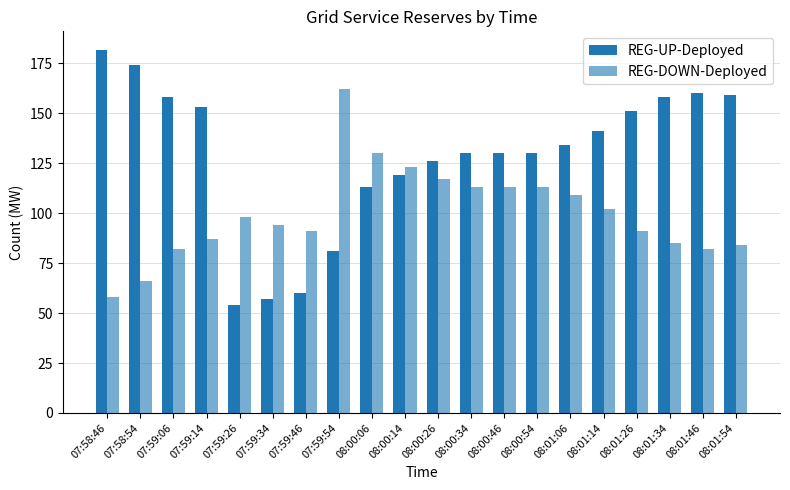

What is the difference between the REG-UP-Deployed values at 08:00:46 and 08:00:14?

11